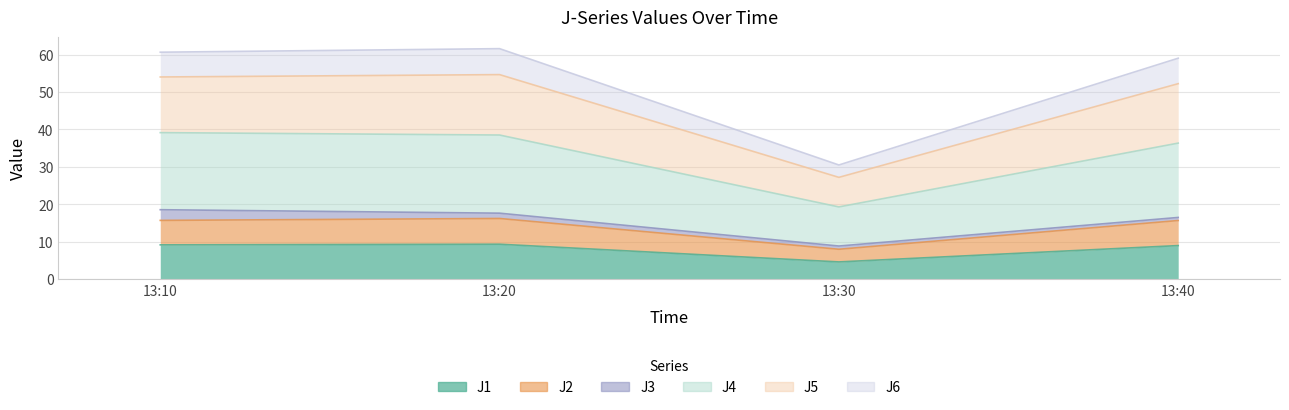

What is the difference between the J2 values at 13:20 and 13:10?

0.5